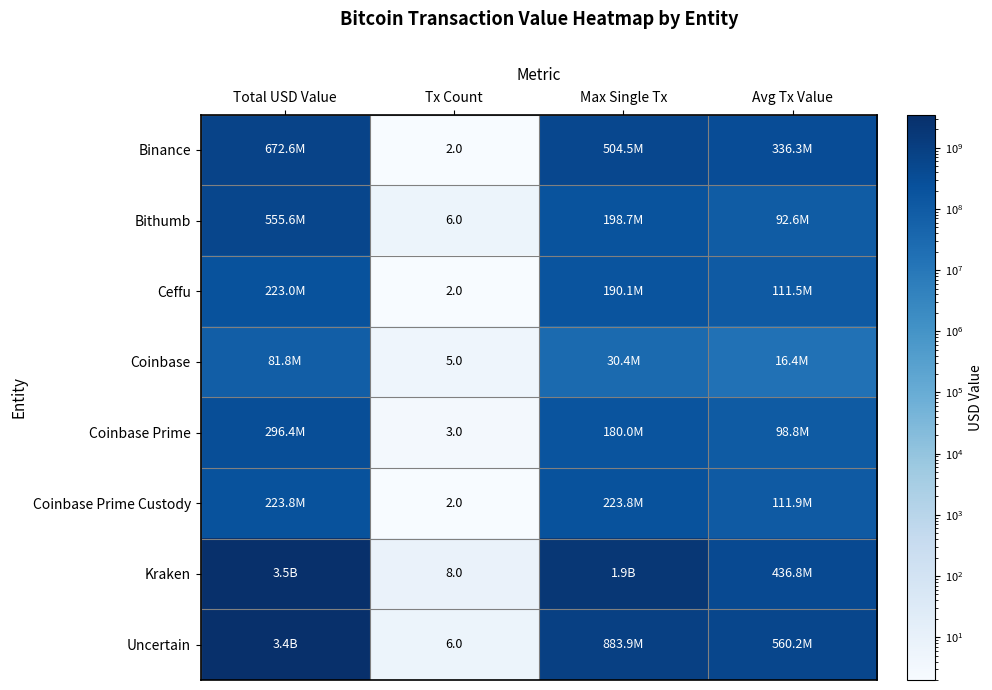

Between Total USD Value and Avg Tx Value, which is larger?

Total USD Value